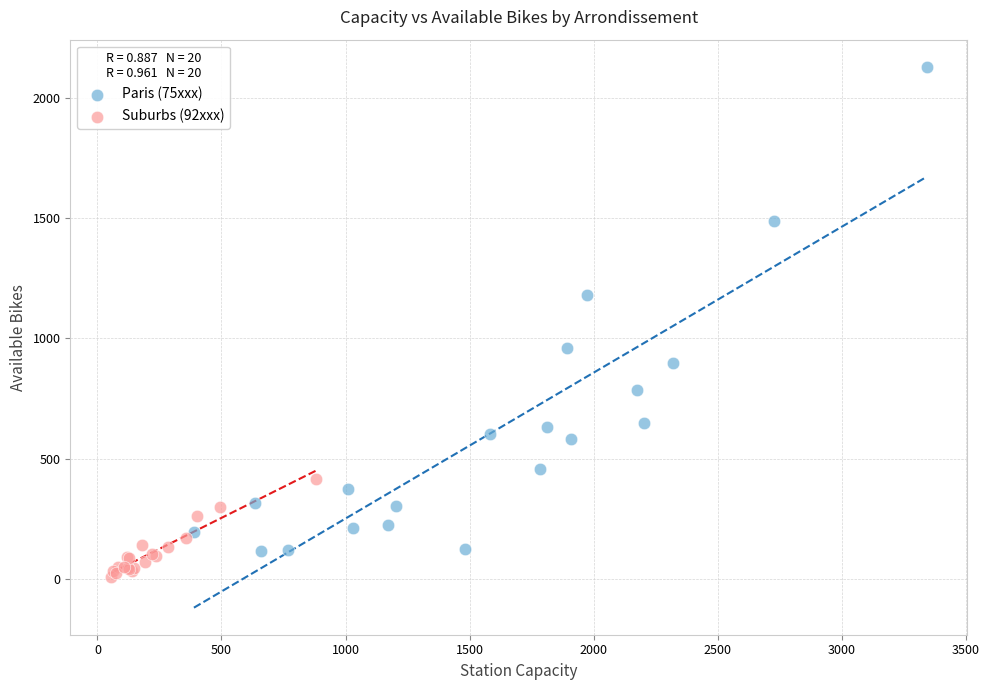

Which series reaches the minimum Y coordinate?

Suburbs (92xxx)